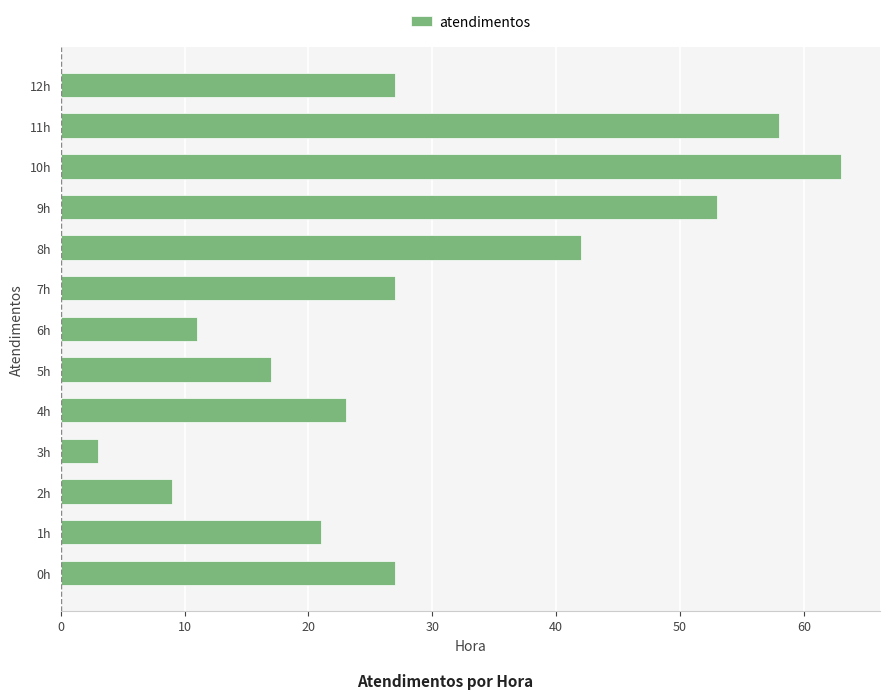

Reading bottom to top, what are all the values shown in this chart?

27	21	9	3	23	17	11	27	42	53	63	58	27